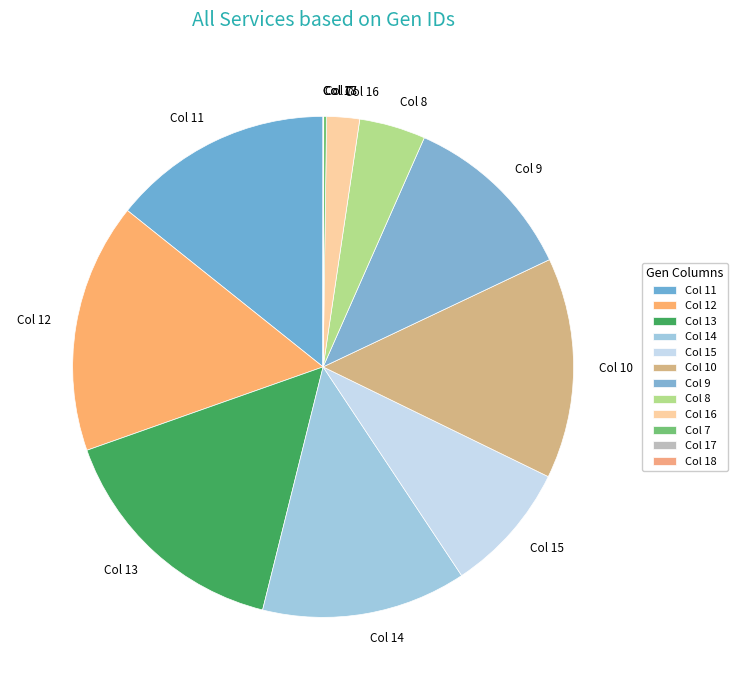

True or false: Col 12 accounts for 16% of the total.

True